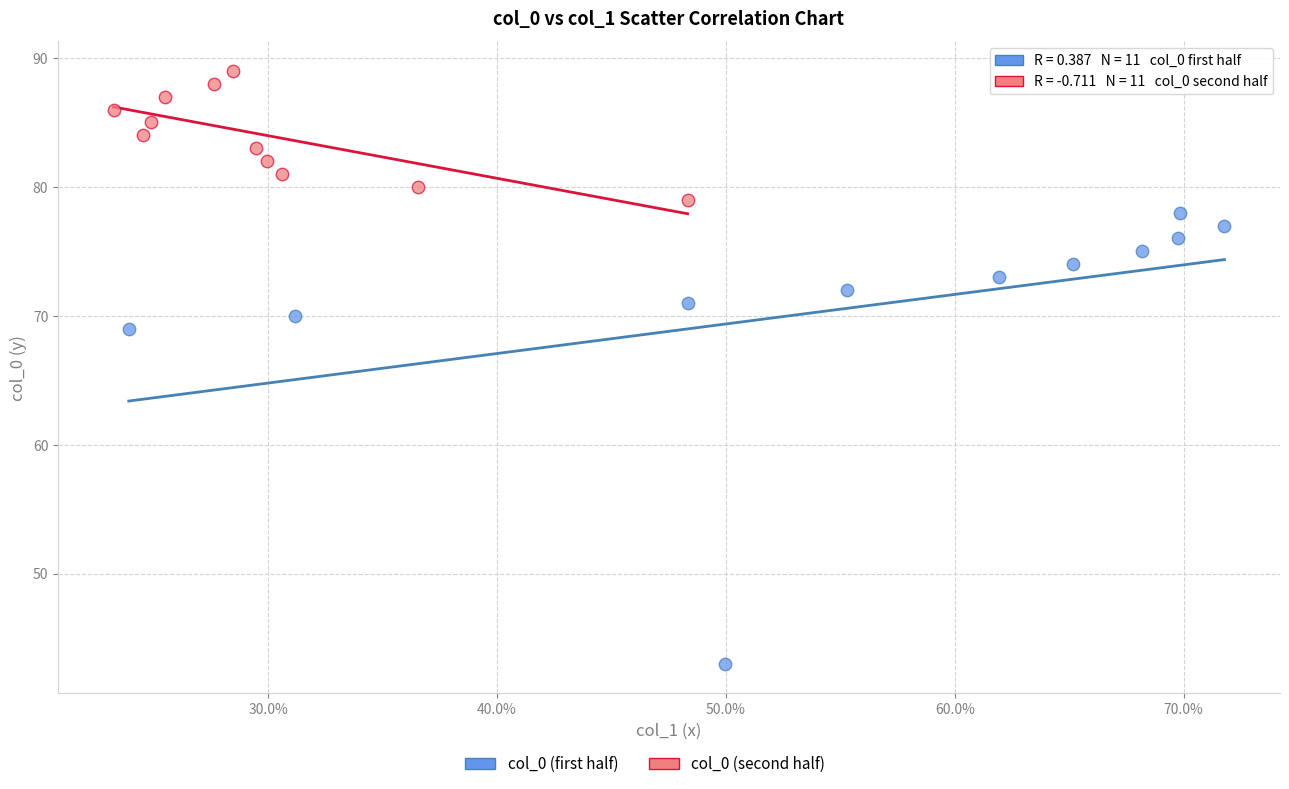

Which series reaches the minimum Y coordinate?

col_0 (first half)